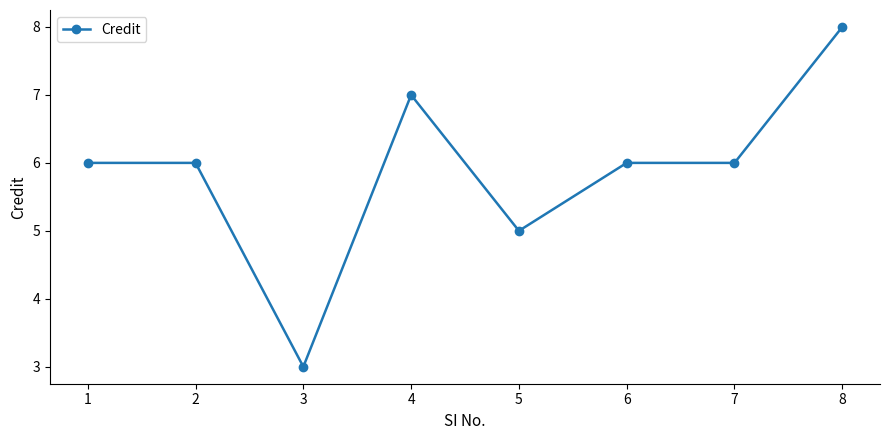

True or false: the data shows 11 at 2.

False